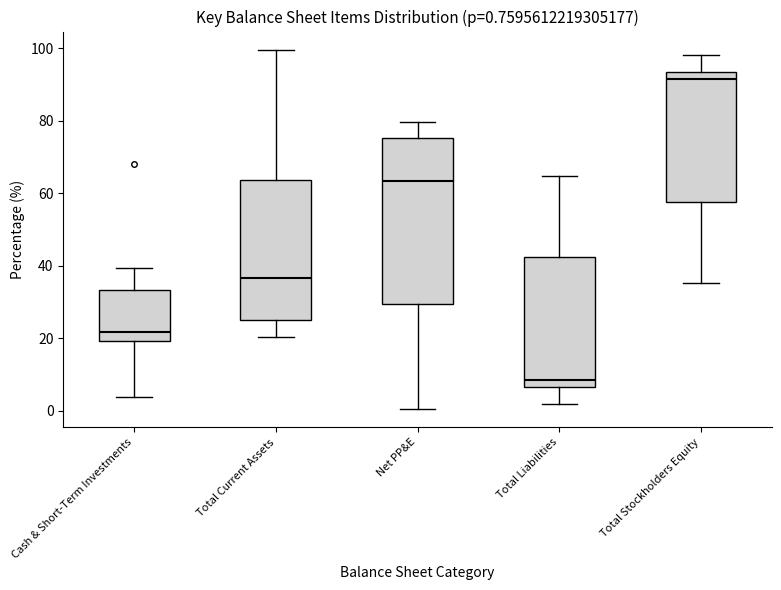

Comparing the boxes themselves (not the whiskers), which one is the tallest?

Net PP&E